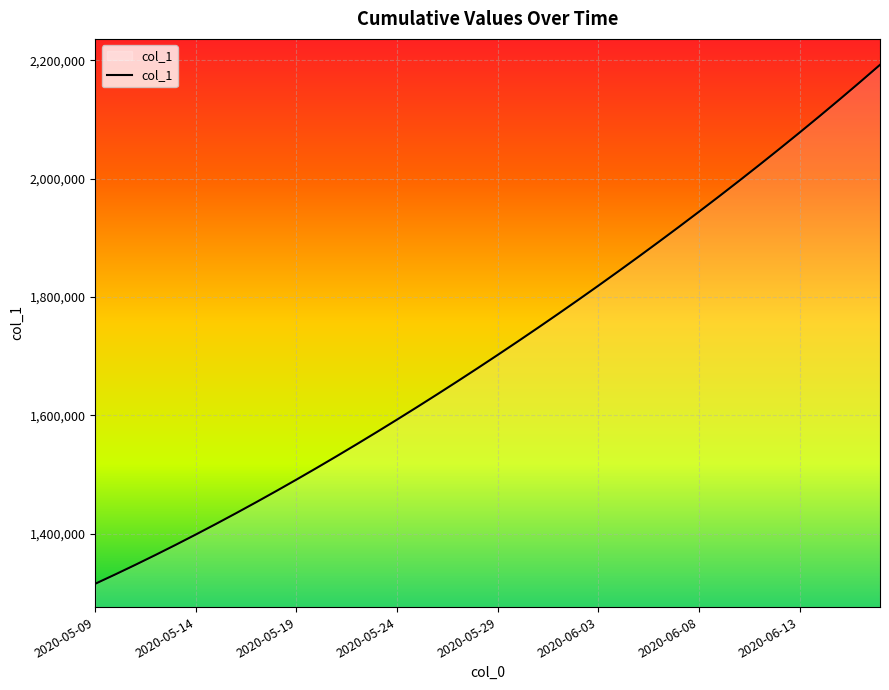

What is the greatest value displayed?

2192186.0